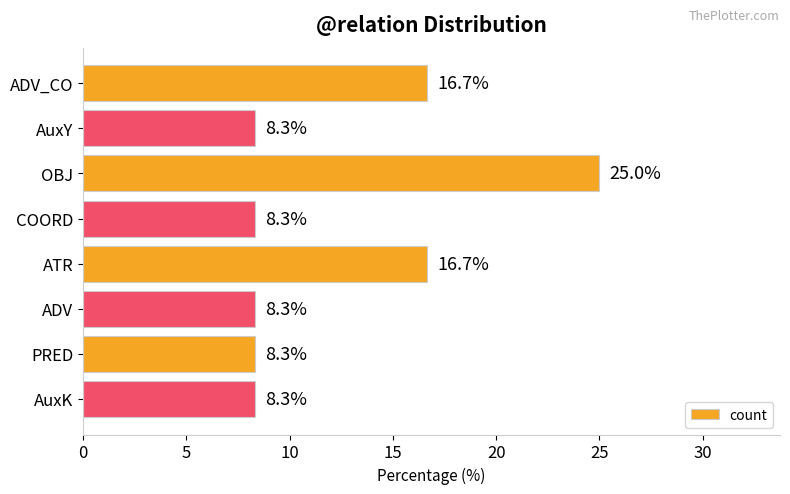

What is the label of the 4th bar from the bottom?

ATR